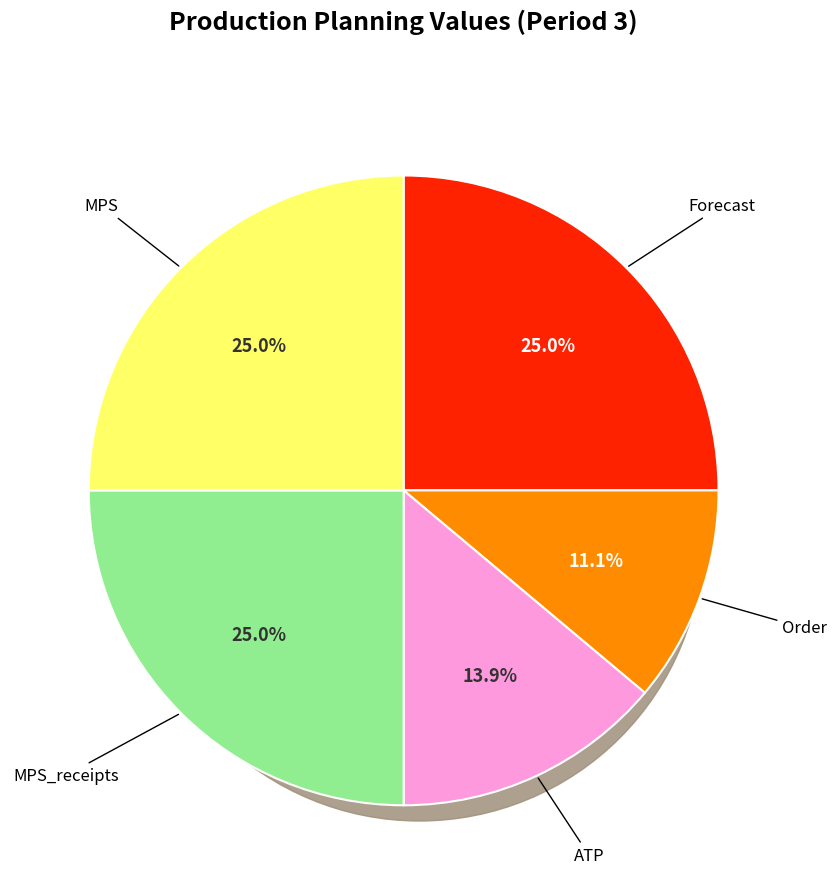

What is the change in value from Order to ATP?

+20